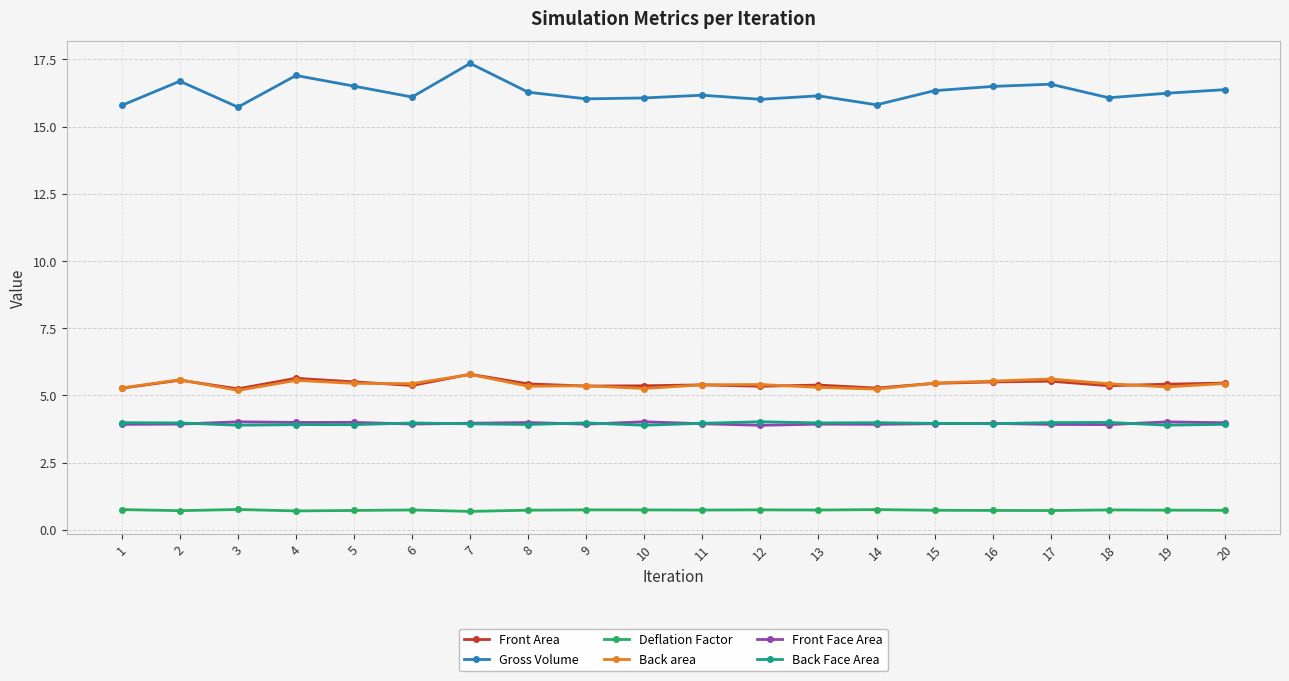

What value does the Back Face Area series have at 18?

4.0